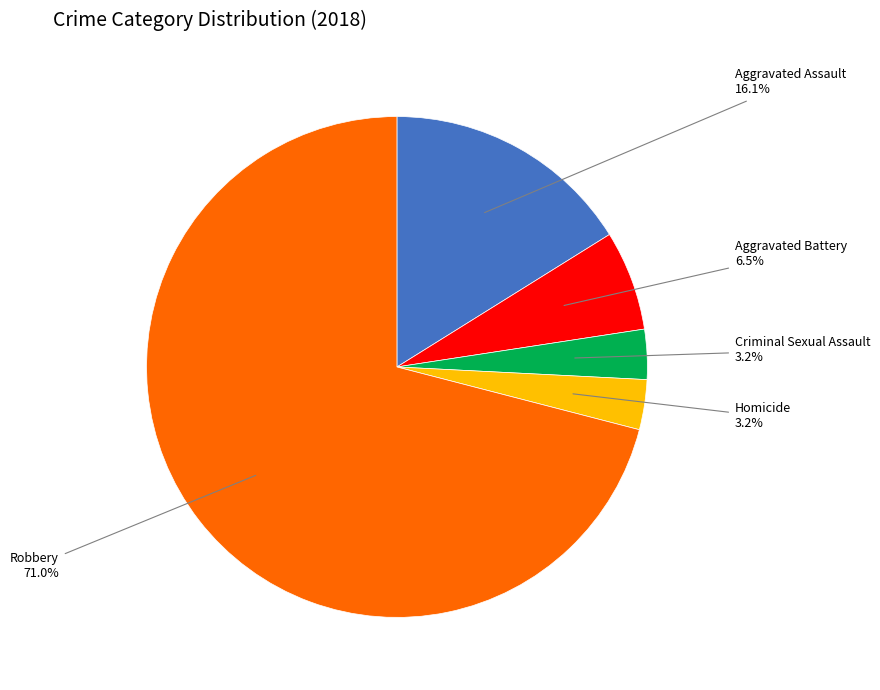

To the nearest percent, what is the difference between the largest and smallest slice percentages?

68%